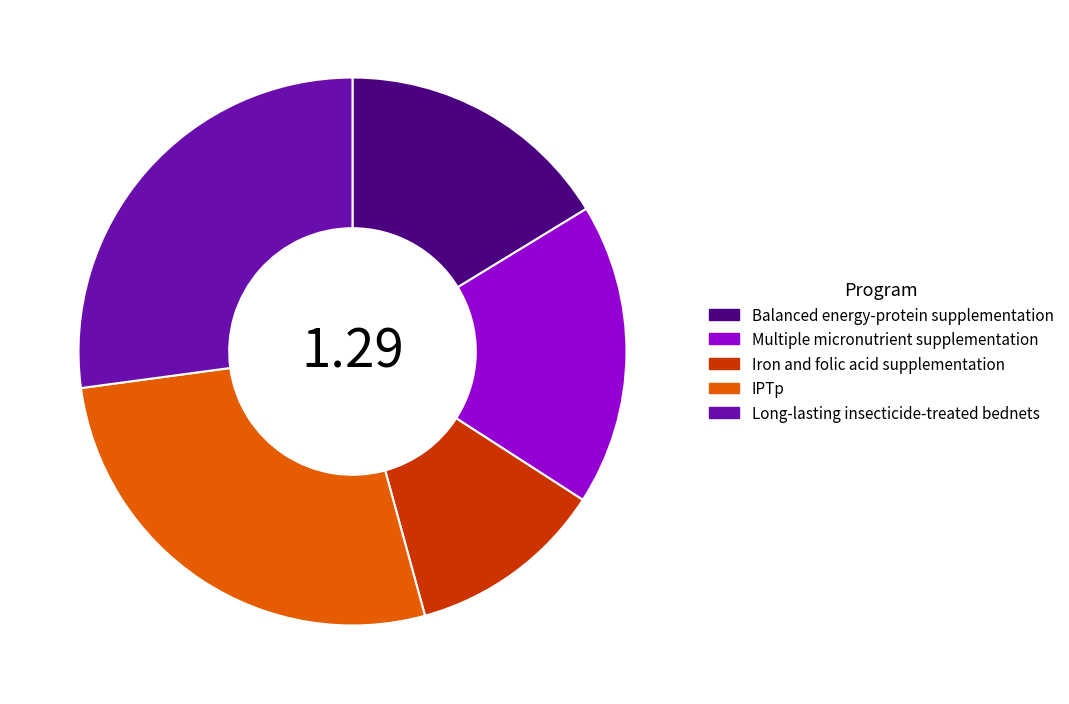

Do IPTp and Long-lasting insecticide-treated bednets together represent more than half of the pie?

Yes